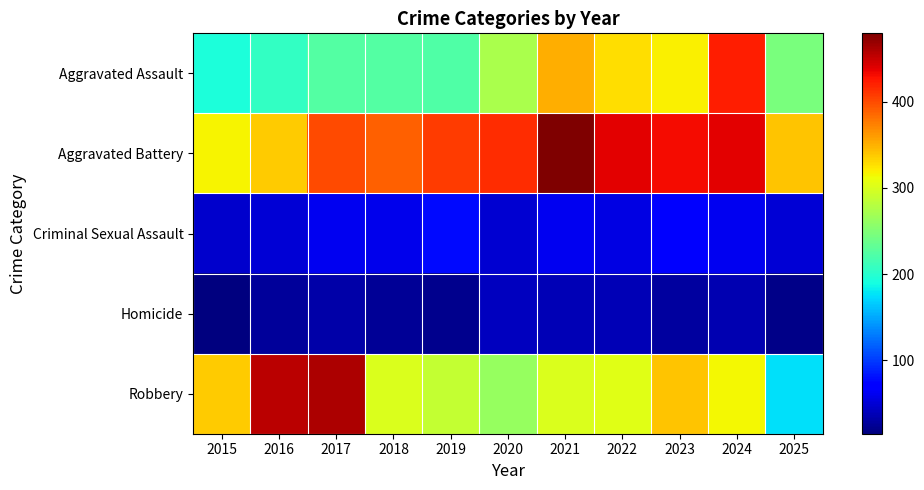

At which category is the sum across all series the highest?

2024